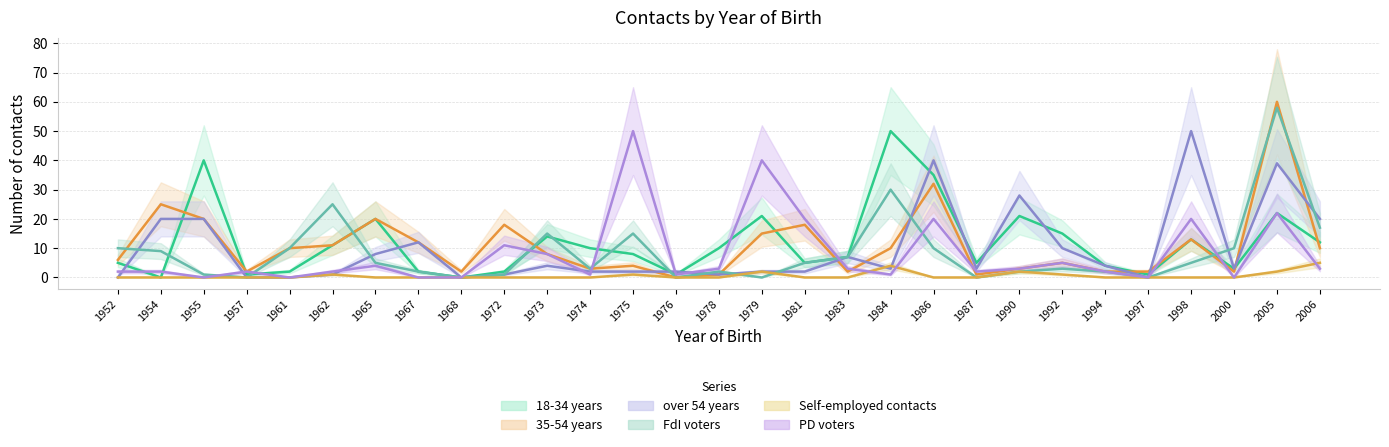

Which series has the widest spread of values?

35-54 years